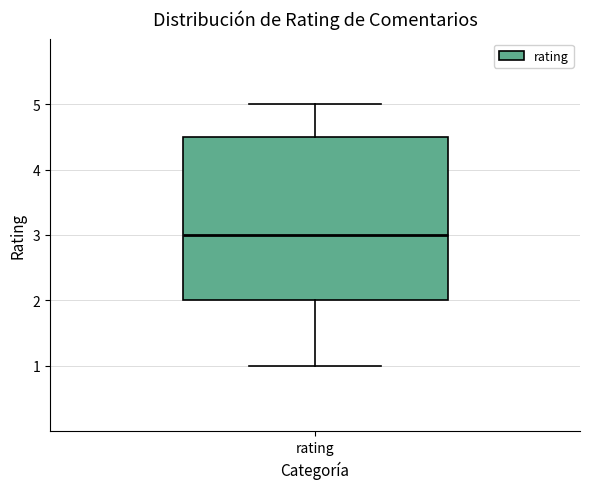

Read this box plot against the y-axis: the position of the median line, the range covered by the box, and the ends of both whiskers. The values are not printed on the chart, so give them approximately, as read against the axis.

median 3.0, box 2.0 to 4.5, whiskers 1.0 to 5.0